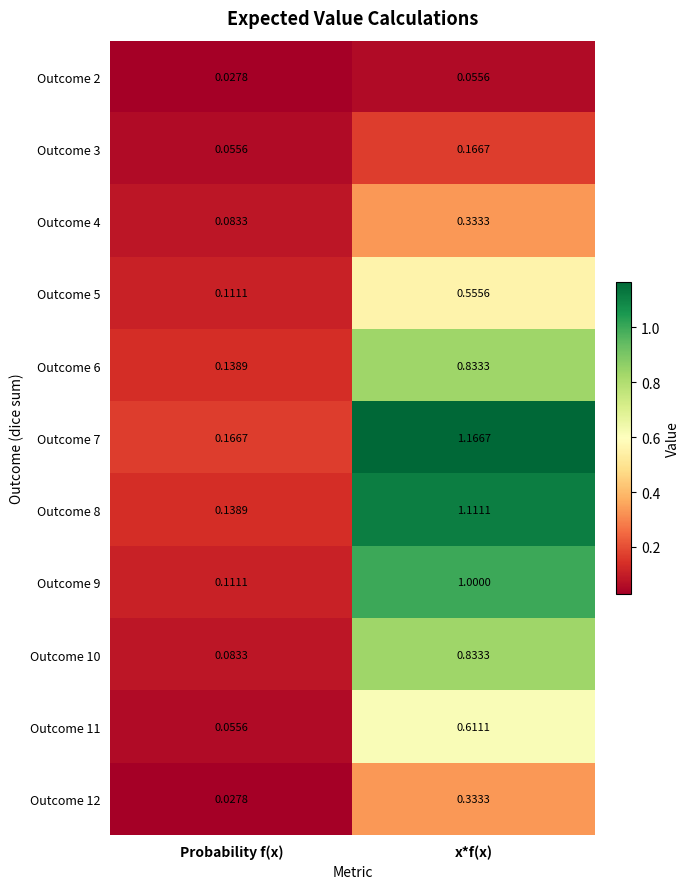

Which category has the lowest value in the Outcome 12 series?

Probability f(x)